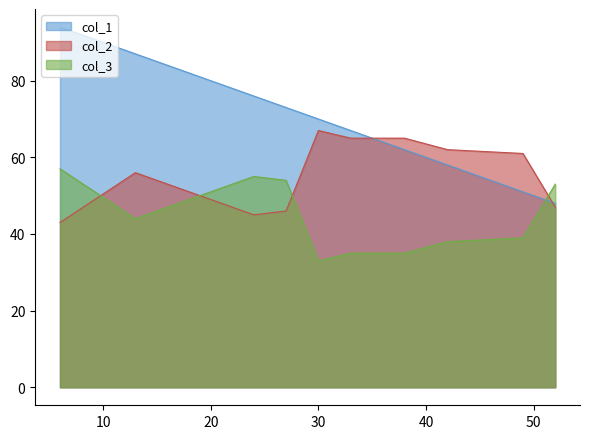

What is the sum of all col_3 values?

443